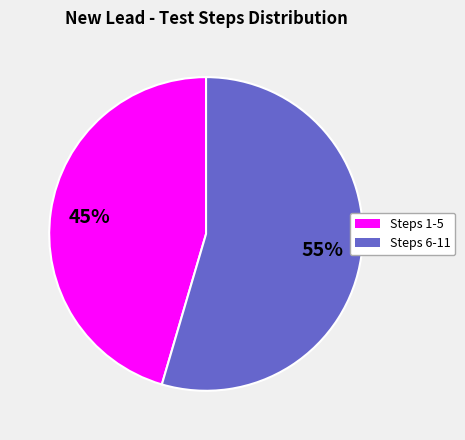

To the nearest percent, what is the average slice percentage?

50%